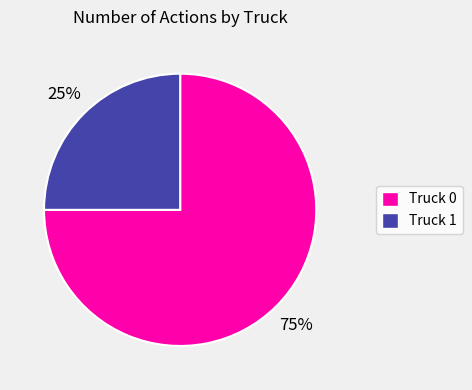

What is the ratio of the value at Truck 0 to the value at Truck 1?

3.0